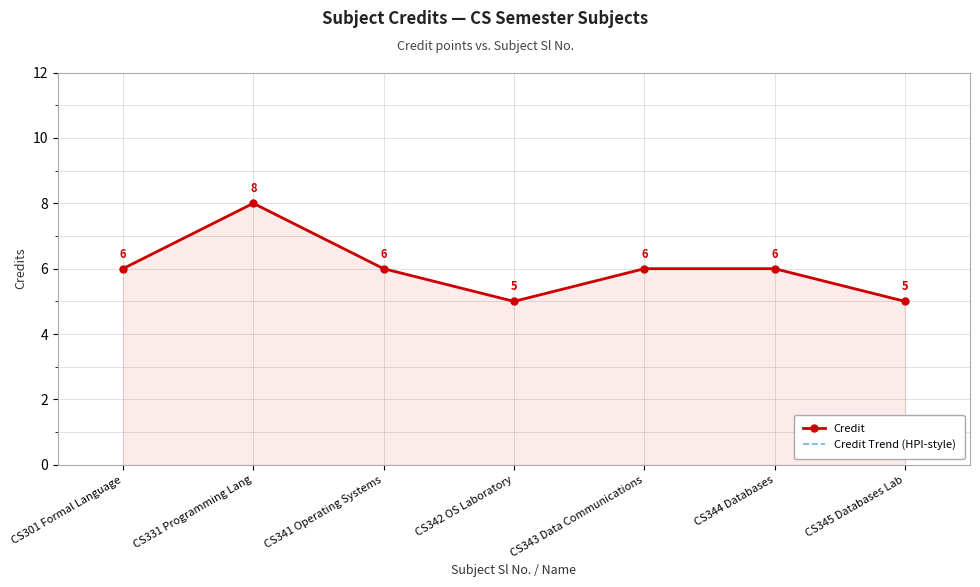

How many lines are shown in the chart?

2